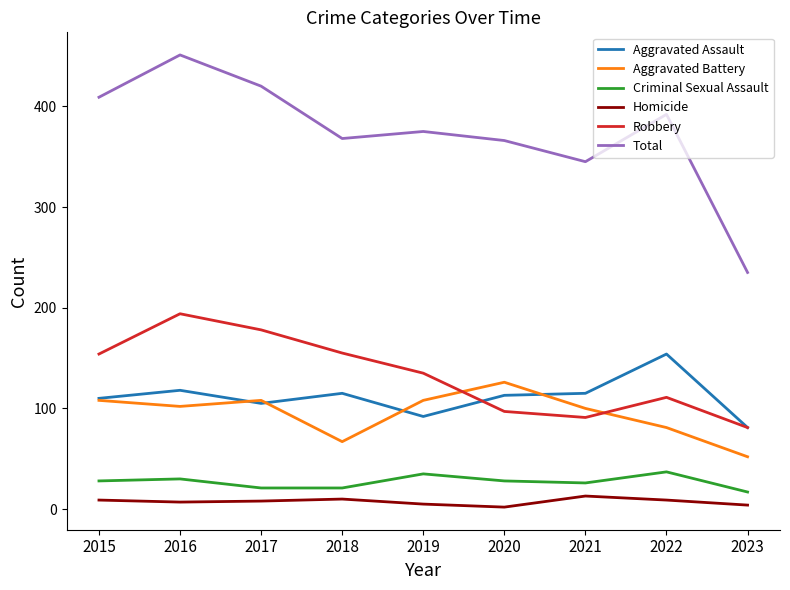

What is the minimum value for Criminal Sexual Assault?

17